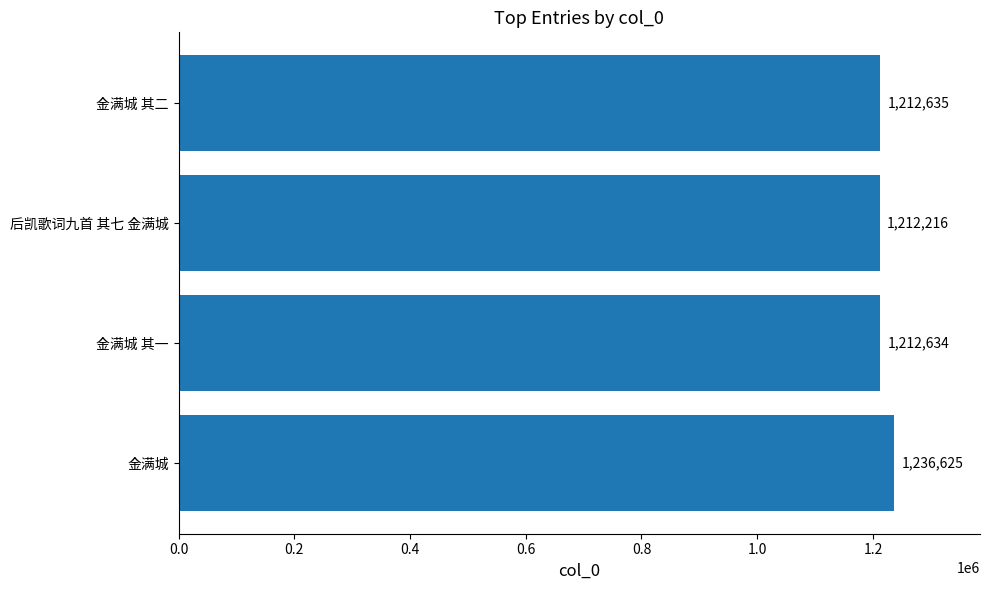

Does the chart contain any negative values?

No